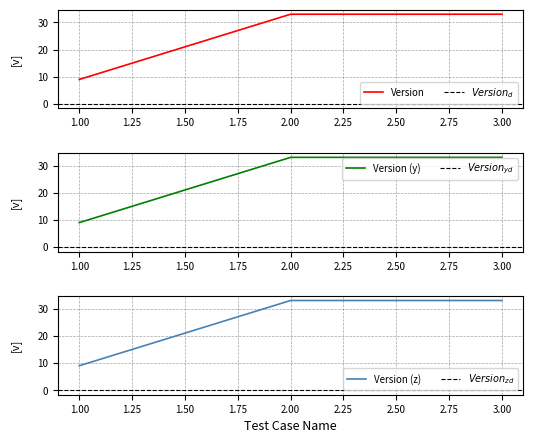

Does the chart display data point markers on the line(s)?

No